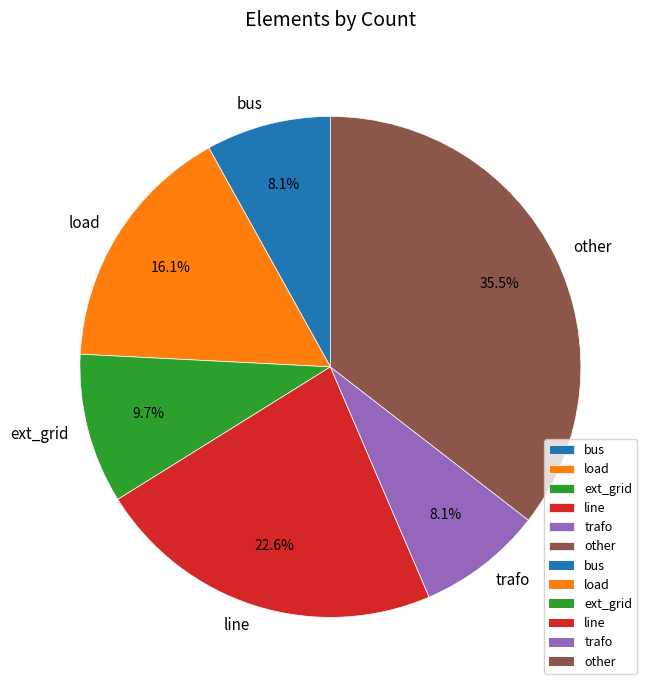

To the nearest percent, what percentage of the pie is load?

16%